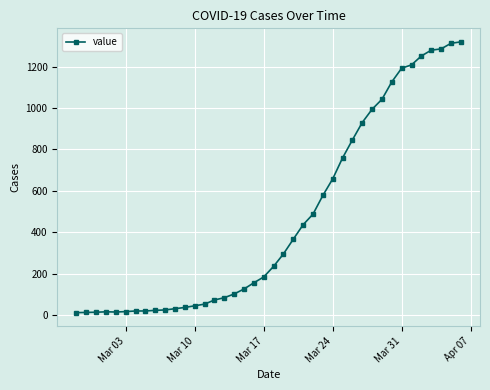

What is the greatest value displayed?

1319